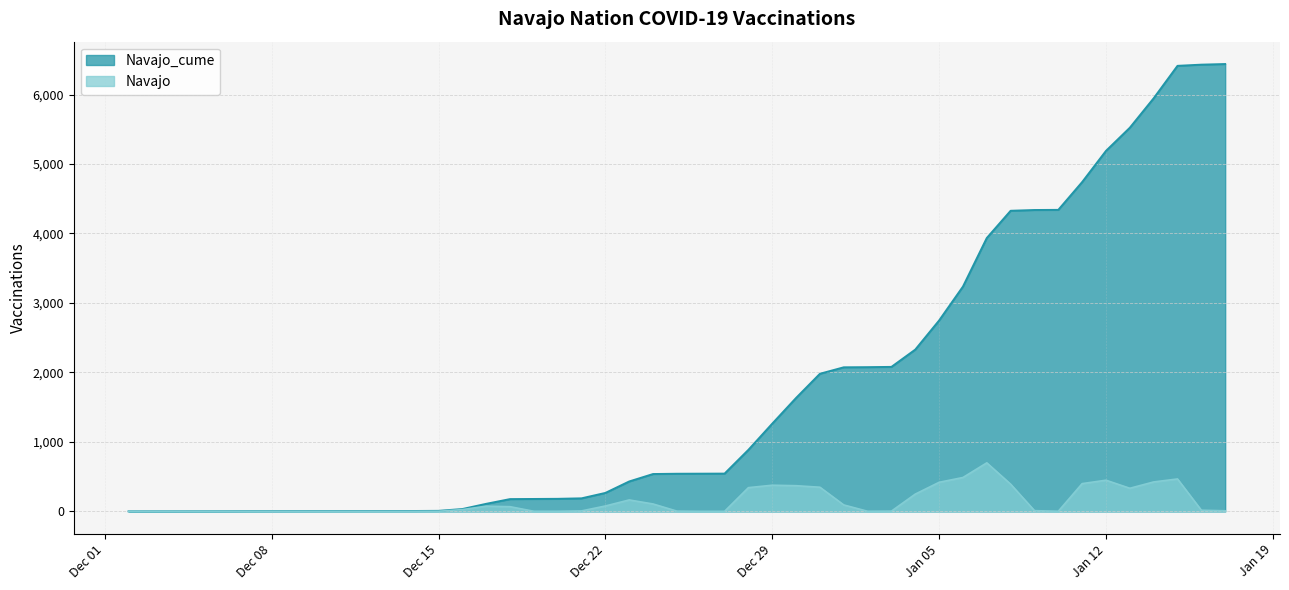

What is the label of the 26th point from the left?

2021-01-03